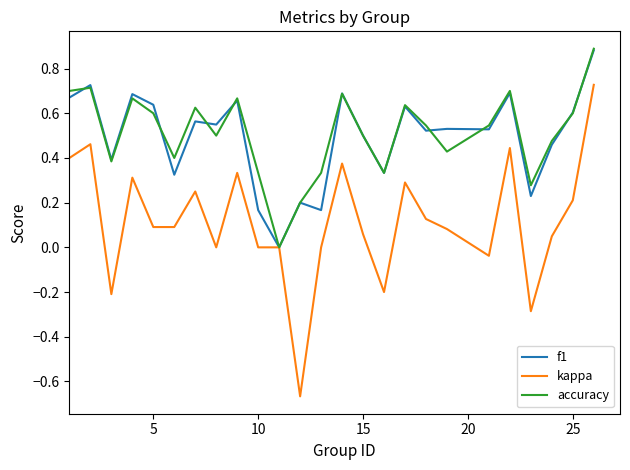

Which series has the largest range (max minus min)?

kappa